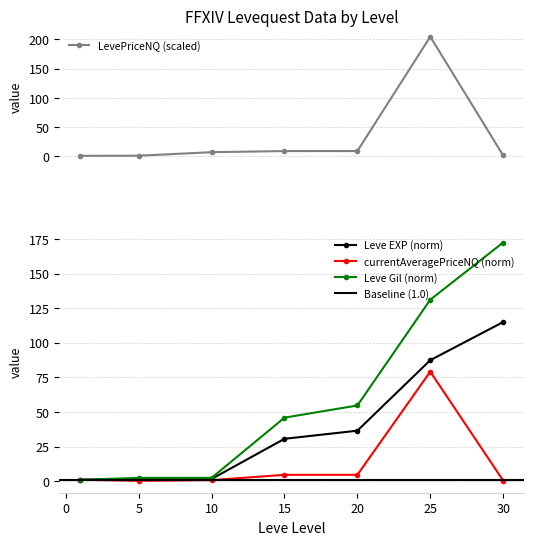

True or false: Leve Gil (norm) has a value of 2.3 at 5.

True